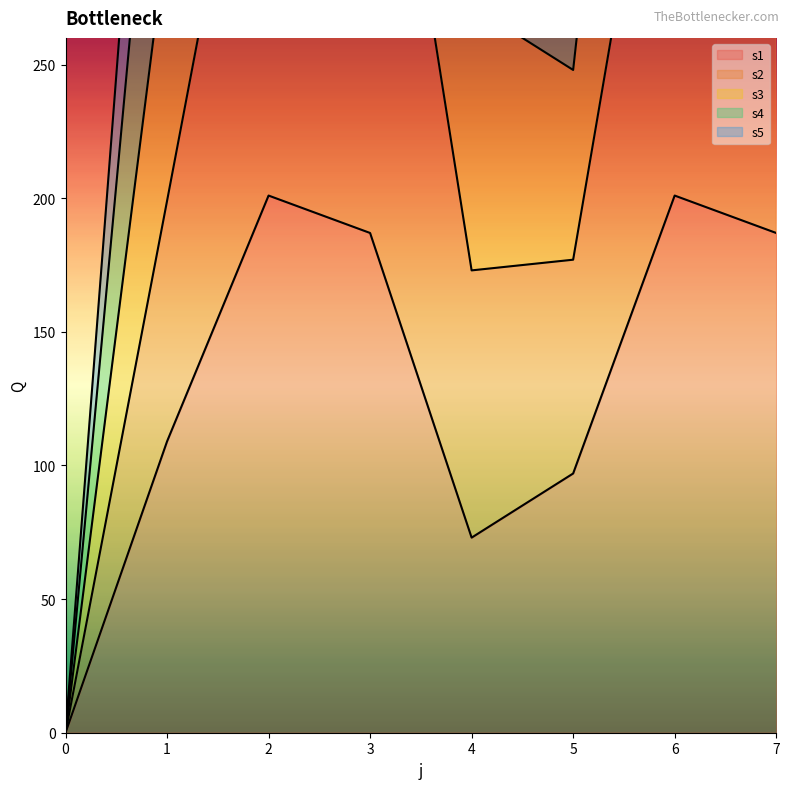

What is the spread (max minus min) of values at 5?

240